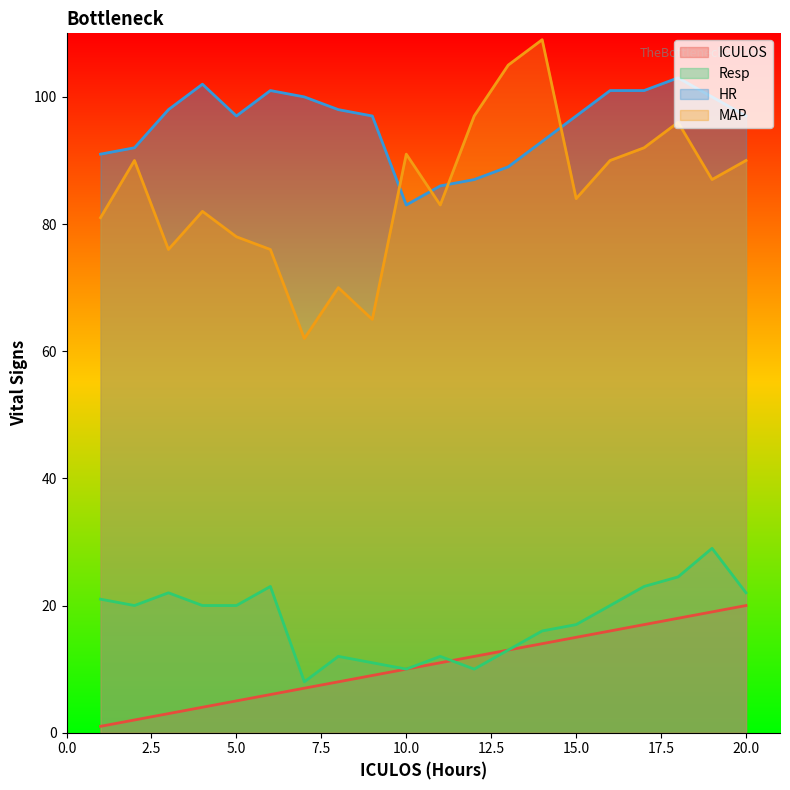

Which category has the highest value across all series?

14